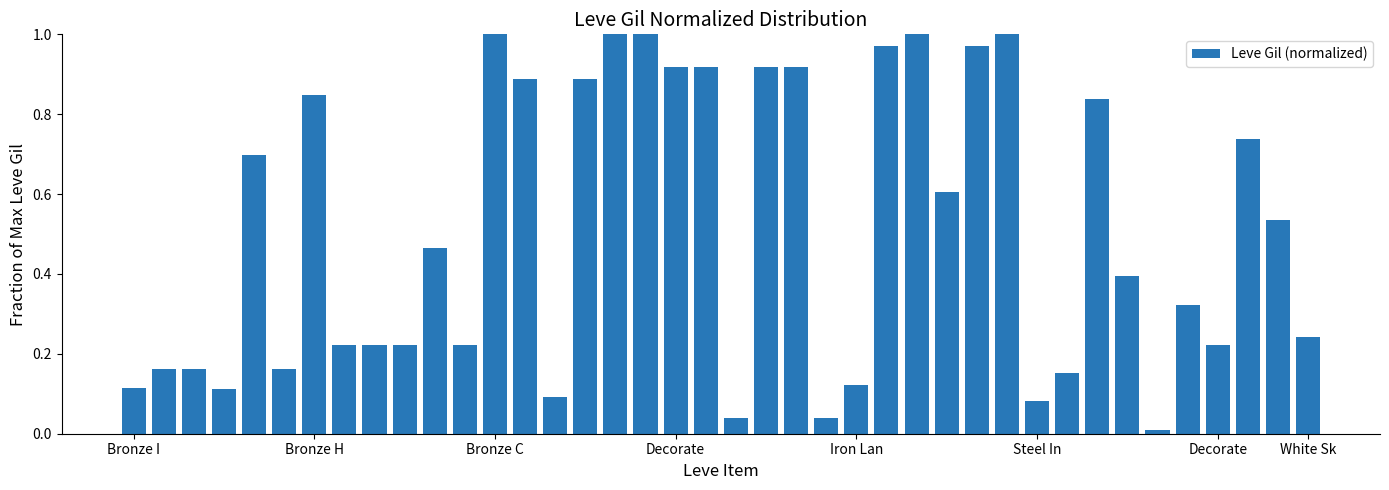

What is the sum of all values?

20.4